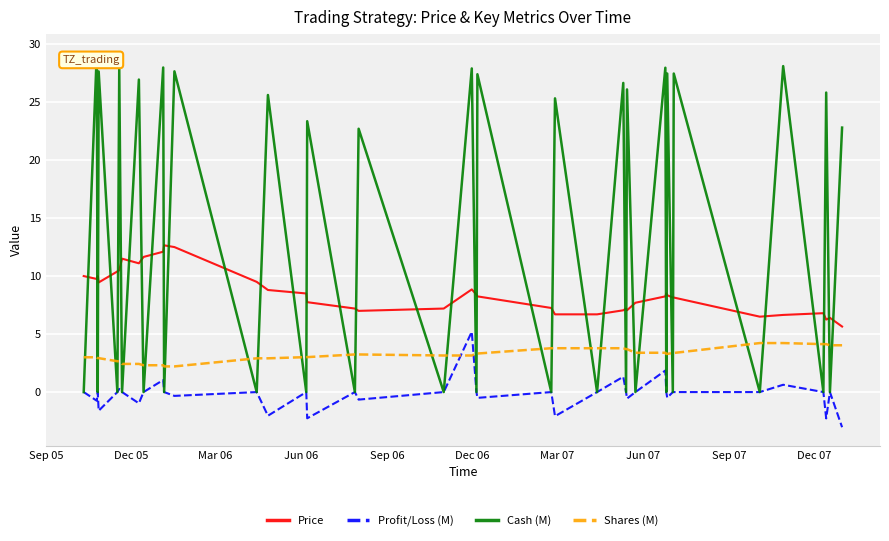

Which series has the largest range (max minus min)?

Cash (M)